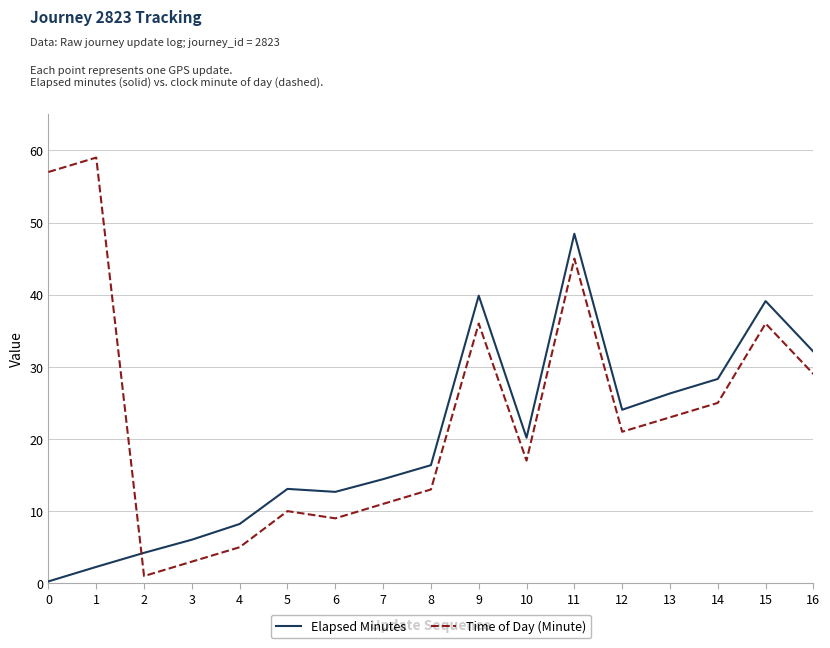

Which series has the largest total across all categories?

Time of Day (Minute)